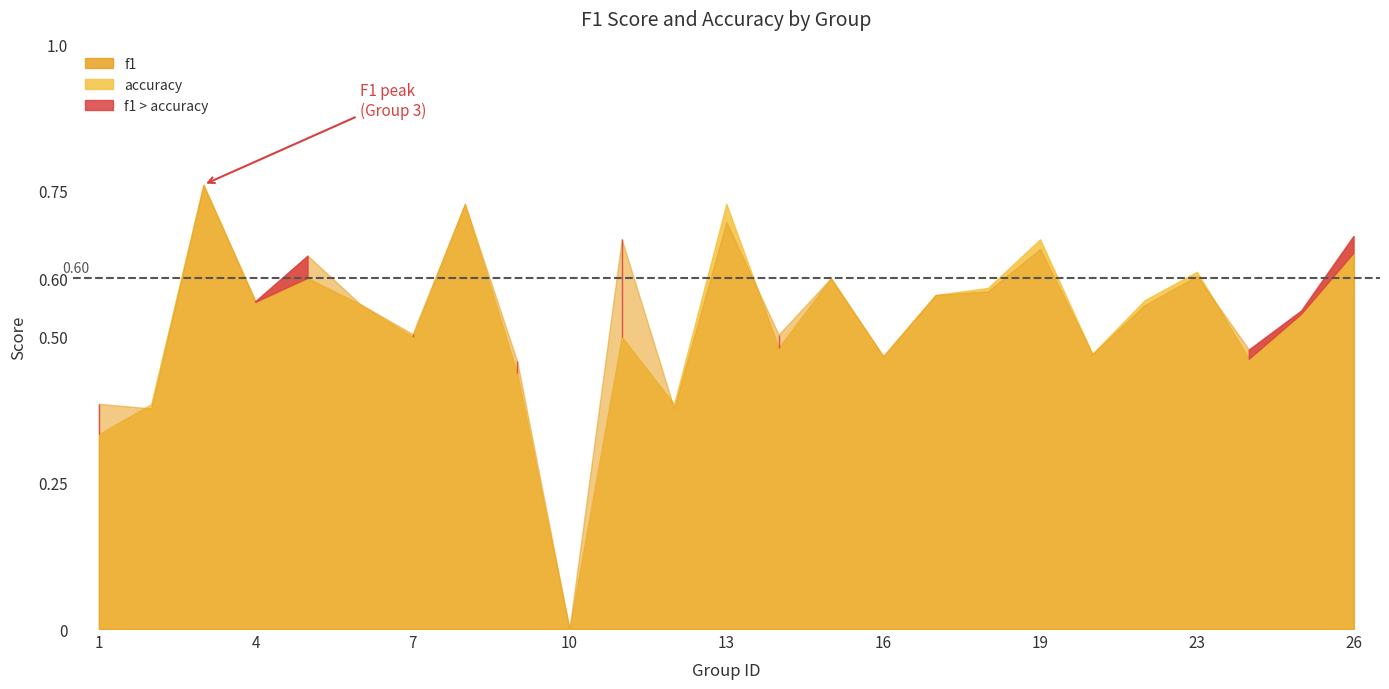

At which label does accuracy reach its minimum?

10